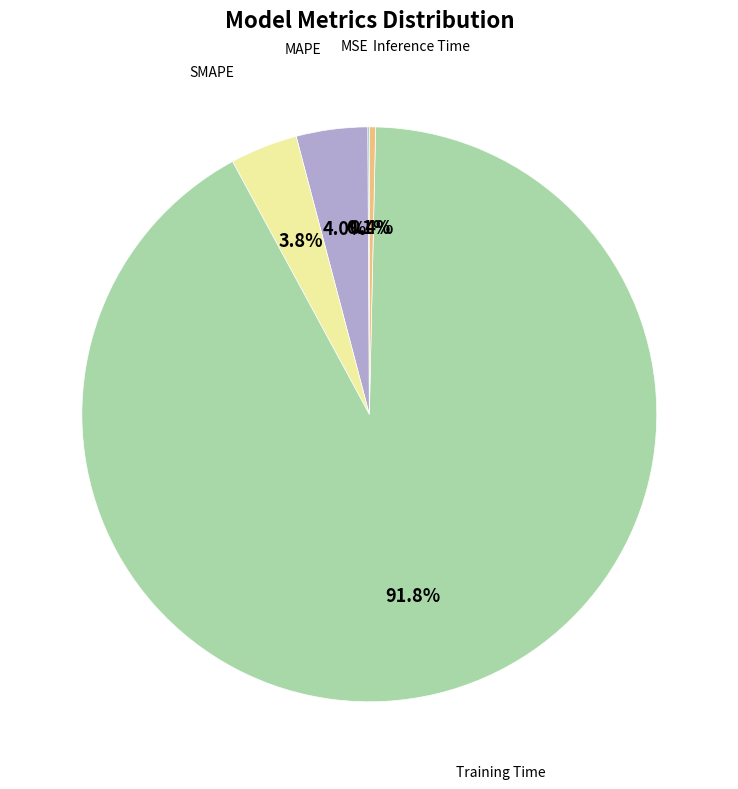

Does any single category account for the majority?

Yes